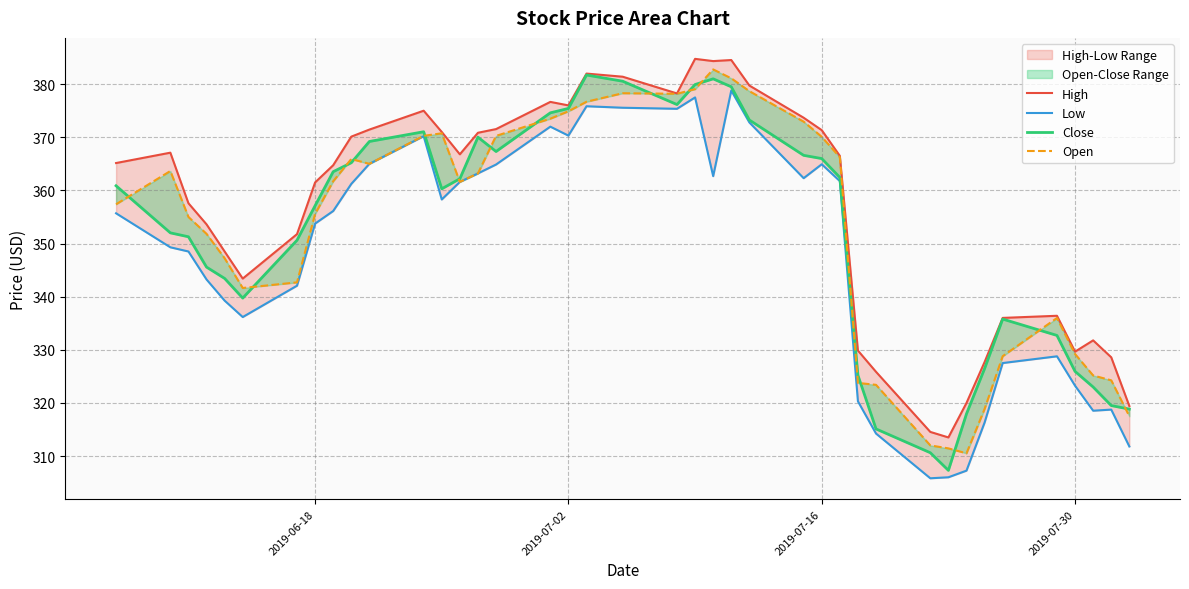

True or false: Low and Open cross at least once.

False